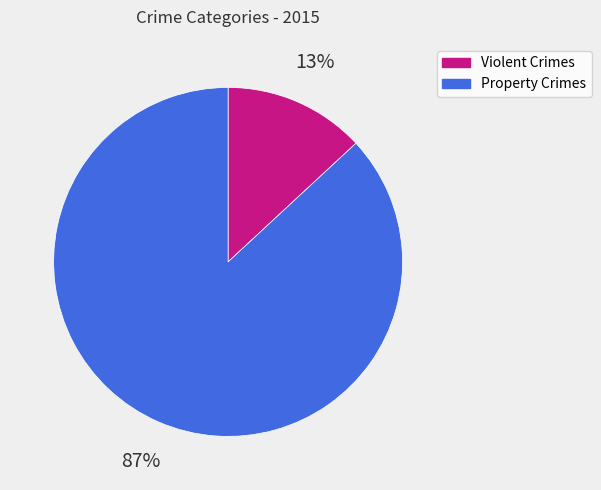

Is there a majority slice in this chart?

Yes